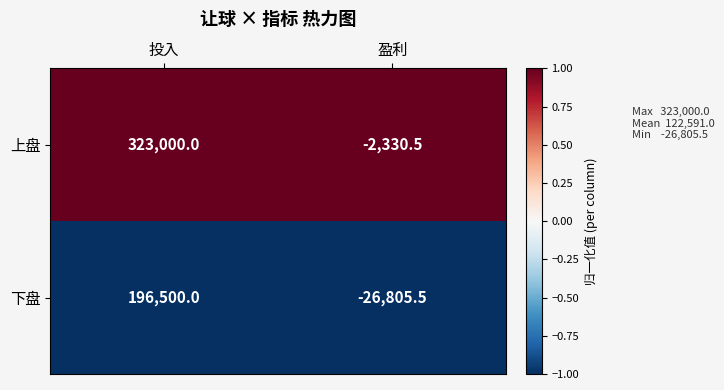

Reading left to right, transcribe all the data shown in this chart.

上盘: 323000.0	-2330.5
下盘: 196500.0	-26805.5